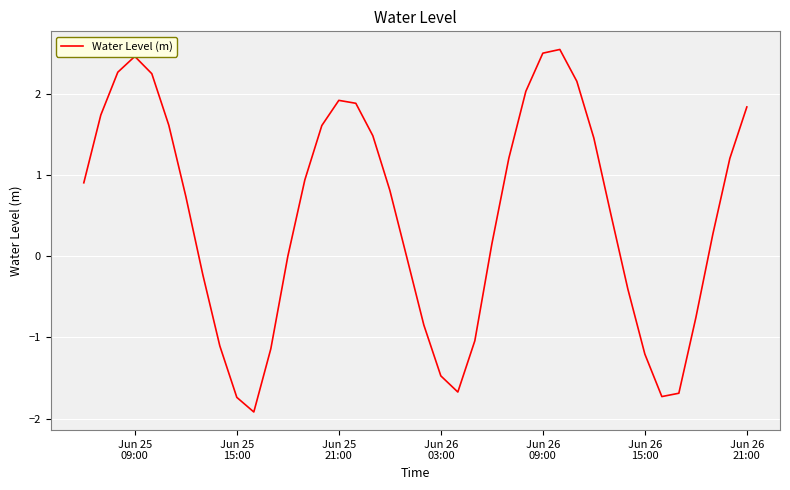

What is the greatest value displayed?

2.5